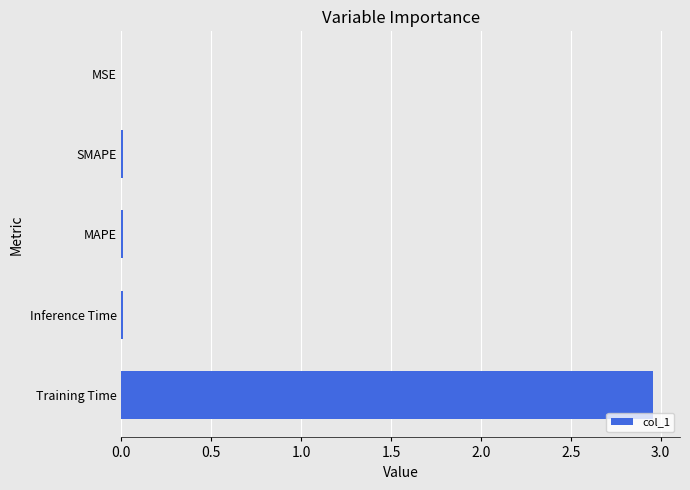

Is it true that the value at Inference Time is 0.0?

True